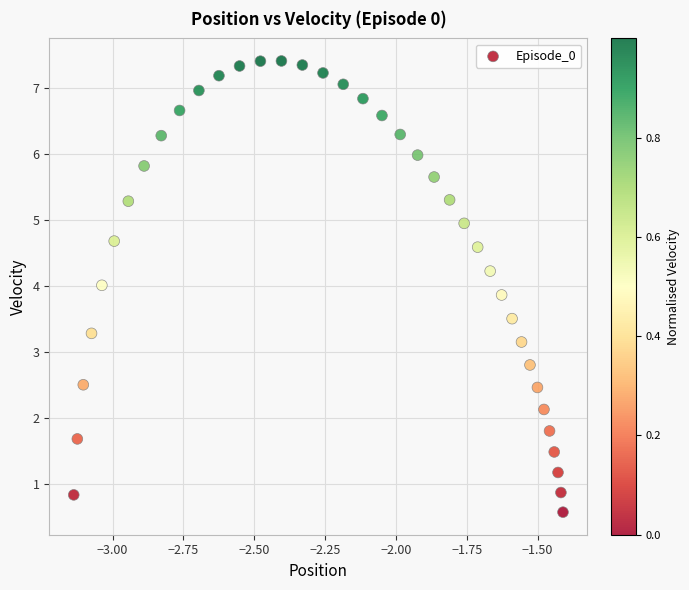

What is the range of X values (max minus min)?

1.7